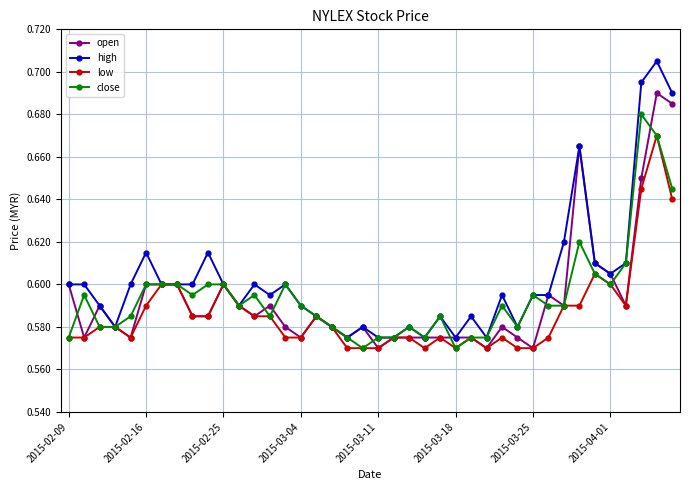

How many close values are between 0 and 1?

40